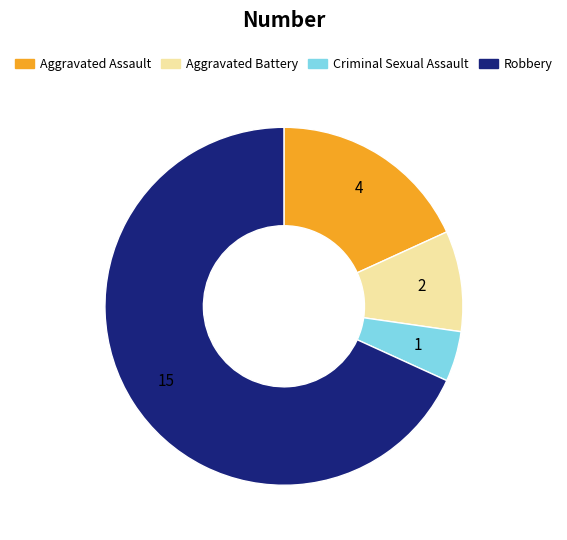

Do Aggravated Battery and Aggravated Assault together represent more than half of the pie?

No